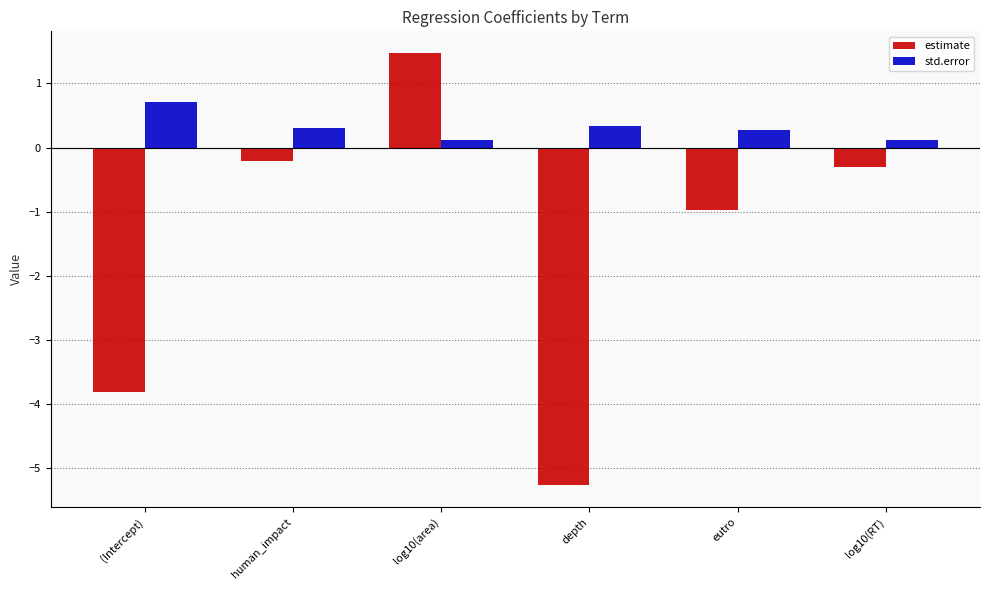

How many data points does each series have?

6